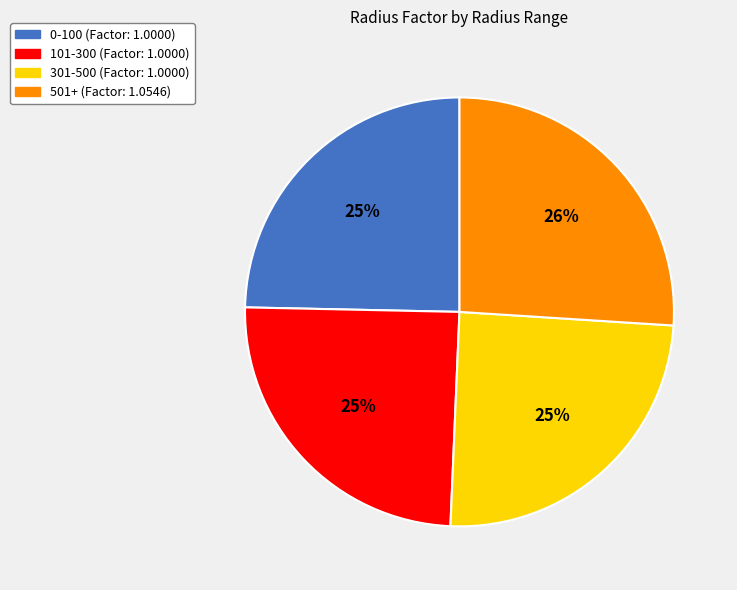

Is 101 the majority of the pie?

No